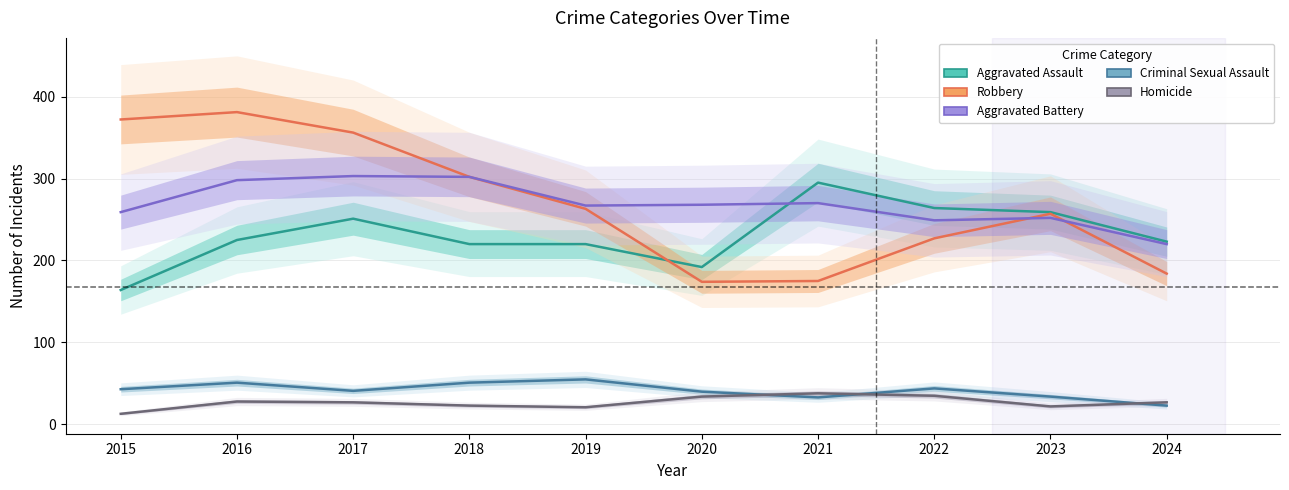

What is the difference between the highest and lowest values at 2023?

237